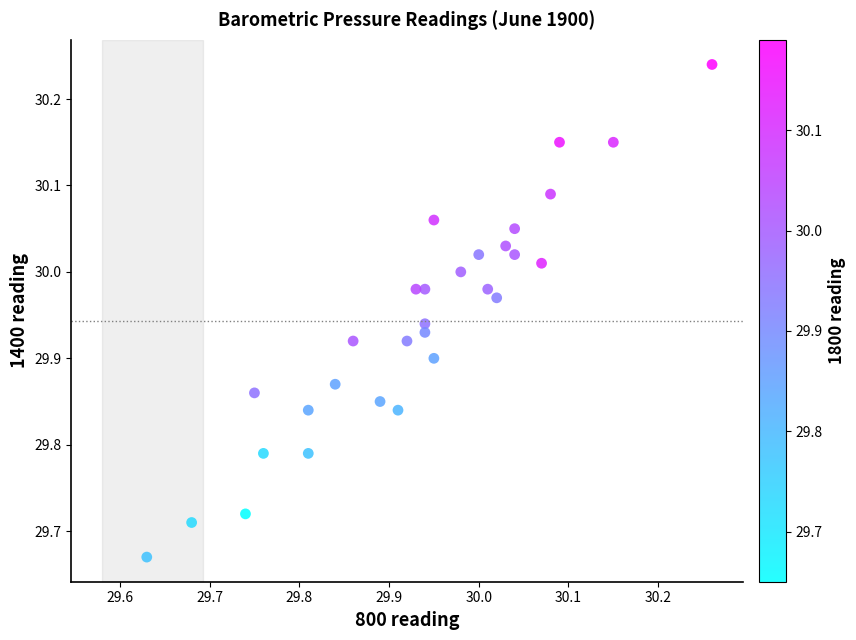

What is the range of X values (max minus min)?

0.6